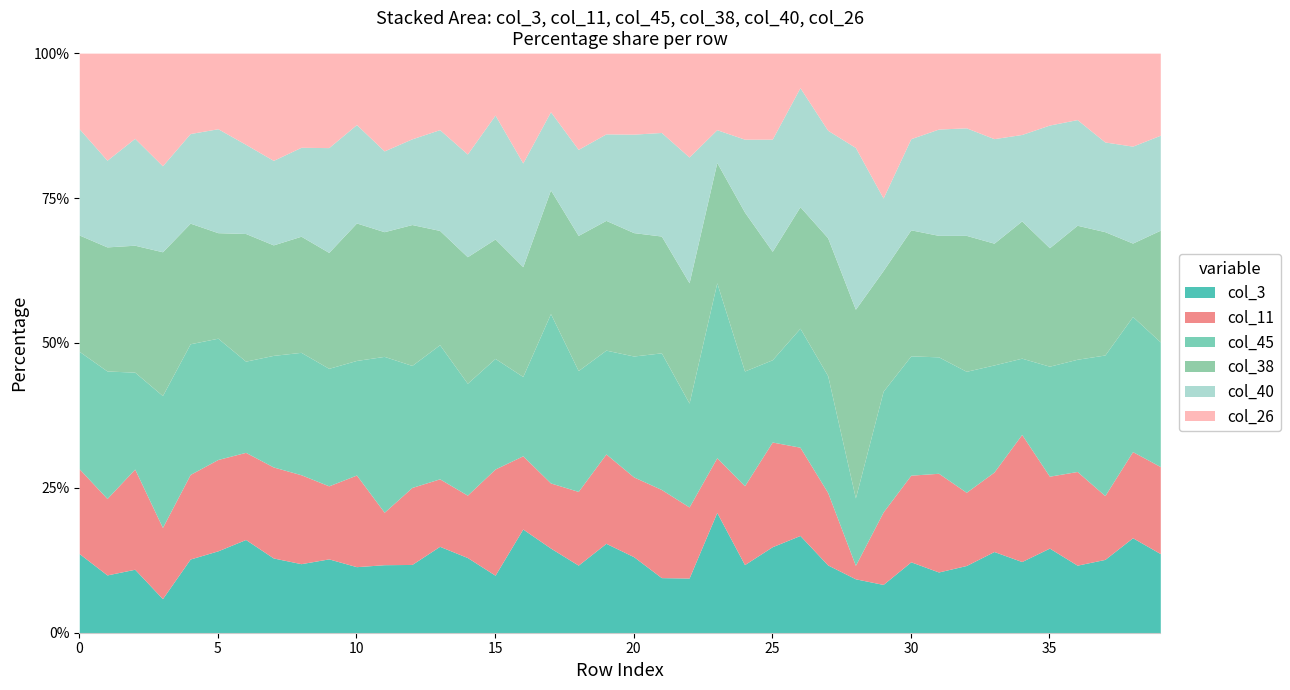

Reading left to right, extract all data points from this chart.

col_3: 0=70	1=34	2=38	3=23	4=88	5=52	6=46	7=69	8=66	9=93	10=49	11=48	12=47	13=96	14=41	15=13	16=17	17=13	18=33	19=31	20=61	21=25	22=10	23=11	24=57	25=23	26=76	27=29	28=4	29=2	30=63	31=24	32=45	33=94	34=14	35=20	36=62	37=85	38=97	39=80
col_11: 0=75	1=45	2=60	3=48	4=101	5=58	6=43	7=84	8=85	9=92	10=68	11=37	12=53	13=75	14=34	15=24	16=12	17=10	18=36	19=31	20=64	21=40	22=13	23=5	24=66	25=28	26=69	27=31	28=1	29=3	30=77	31=39	32=49	33=92	34=25	35=17	36=86	37=74	38=88	39=88
col_45: 0=104	1=75	2=58	3=89	4=156	5=77	6=45	7=103	8=117	9=148	10=85	11=110	12=84	13=149	14=61	15=25	16=13	17=26	18=59	19=36	20=97	21=62	22=19	23=16	24=96	25=22	26=93	27=50	28=5	29=5	30=106	31=46	32=81	33=124	34=15	35=26	36=103	37=163	38=138	39=126
col_38: 0=103	1=73	2=76	3=97	4=144	5=67	6=63	7=102	8=111	9=146	10=102	11=88	12=97	13=127	14=69	15=27	16=18	17=19	18=66	19=45	20=99	21=53	22=22	23=11	24=133	25=29	26=95	27=59	28=14	29=5	30=112	31=48	32=91	33=141	34=27	35=28	36=123	37=143	38=75	39=113
col_40: 0=94	1=51	2=64	3=58	4=107	5=66	6=44	7=78	8=85	9=132	10=73	11=57	12=59	13=112	14=56	15=28	16=17	17=12	18=42	19=30	20=79	21=47	22=23	23=3	24=61	25=30	26=93	27=46	28=12	29=3	30=81	31=42	32=72	33=121	34=17	35=29	36=97	37=104	38=99	39=96
col_26: 0=67	1=63	2=51	3=76	4=96	5=48	6=45	7=99	8=90	9=119	10=53	11=69	12=59	13=85	14=55	15=14	16=18	17=9	18=47	19=28	20=65	21=36	22=19	23=7	24=72	25=23	26=27	27=33	28=7	29=6	30=76	31=30	32=50	33=99	34=16	35=17	36=61	37=103	38=95	39=83